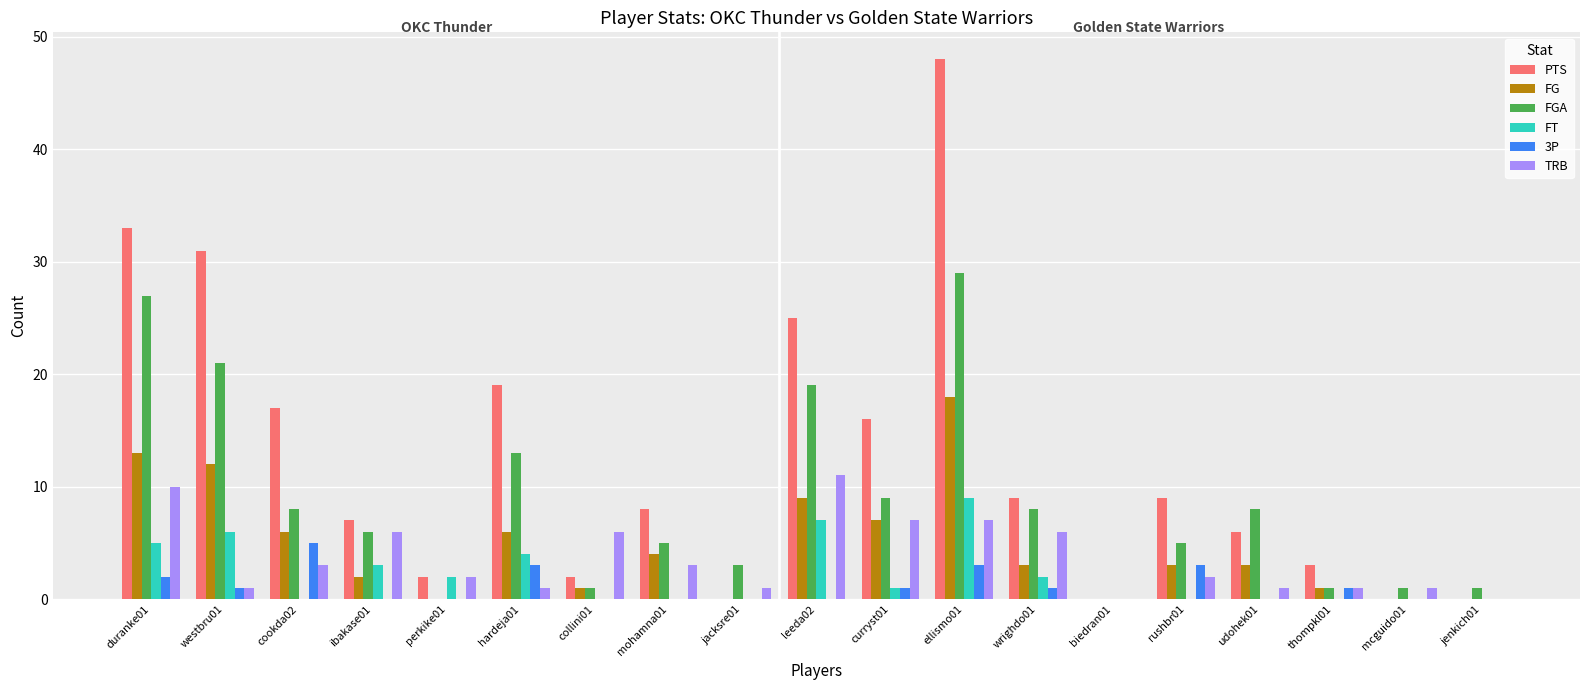

The value of FGA at jacksre01 is 5. True or false?

False